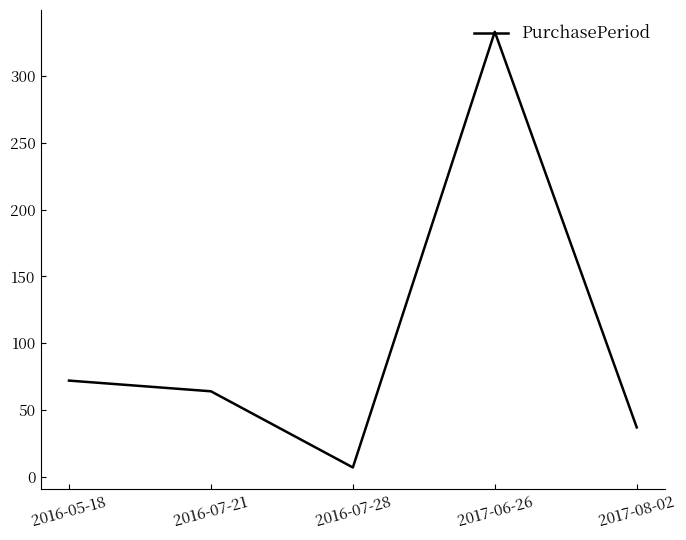

What position from the left is 2016-07-28?

3